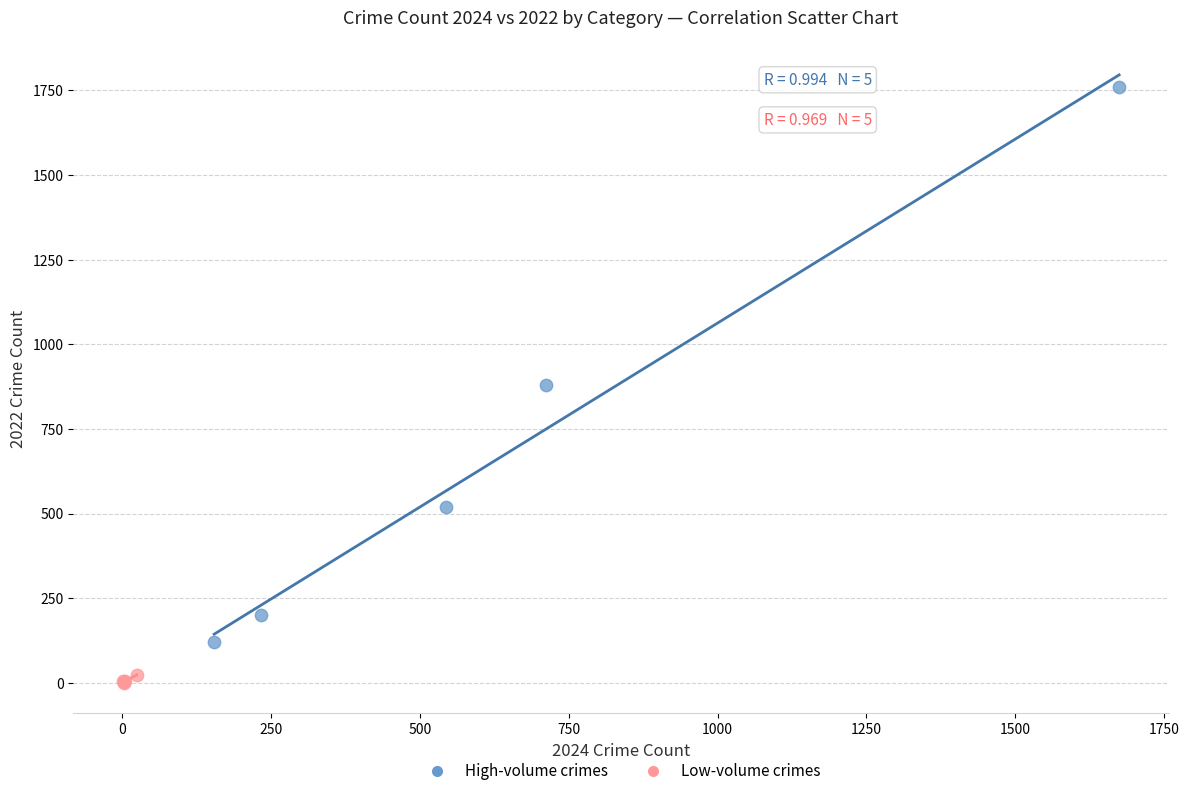

Which series contains the highest Y value?

High-volume crimes